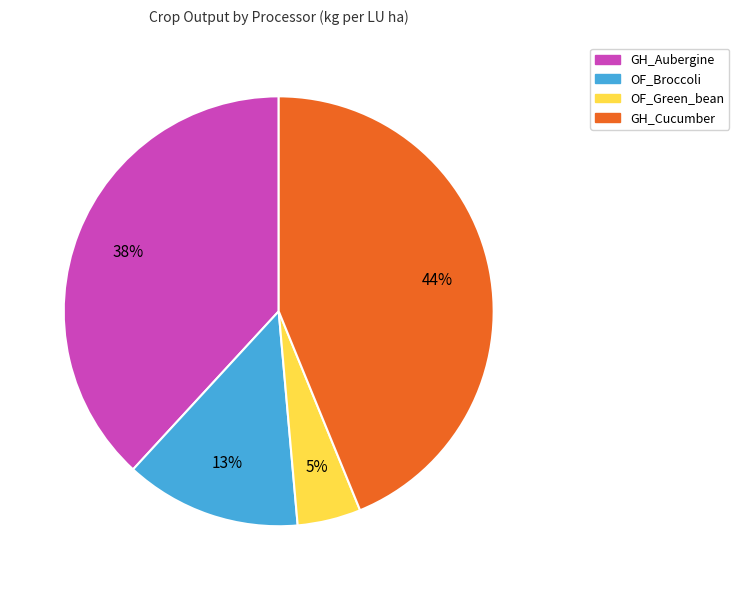

Rank the categories by value from lowest to highest.

OF_Green_bean, OF_Broccoli, GH_Aubergine, GH_Cucumber